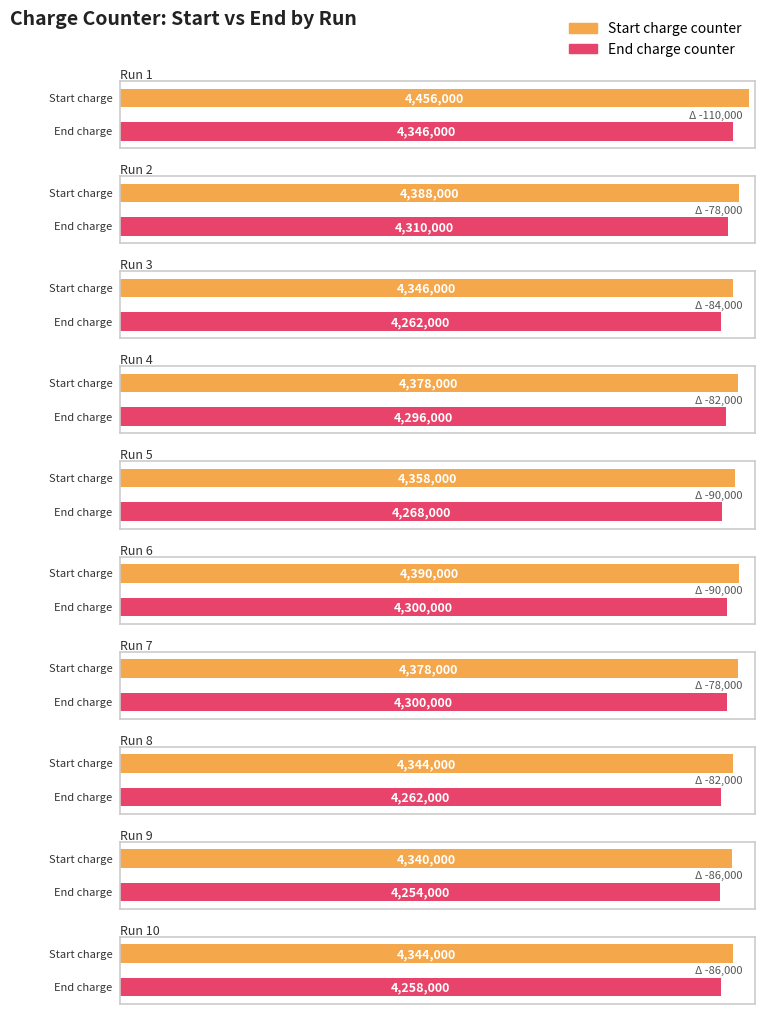

What value does the End charge counter series have at 8, to the nearest 10?

4262000